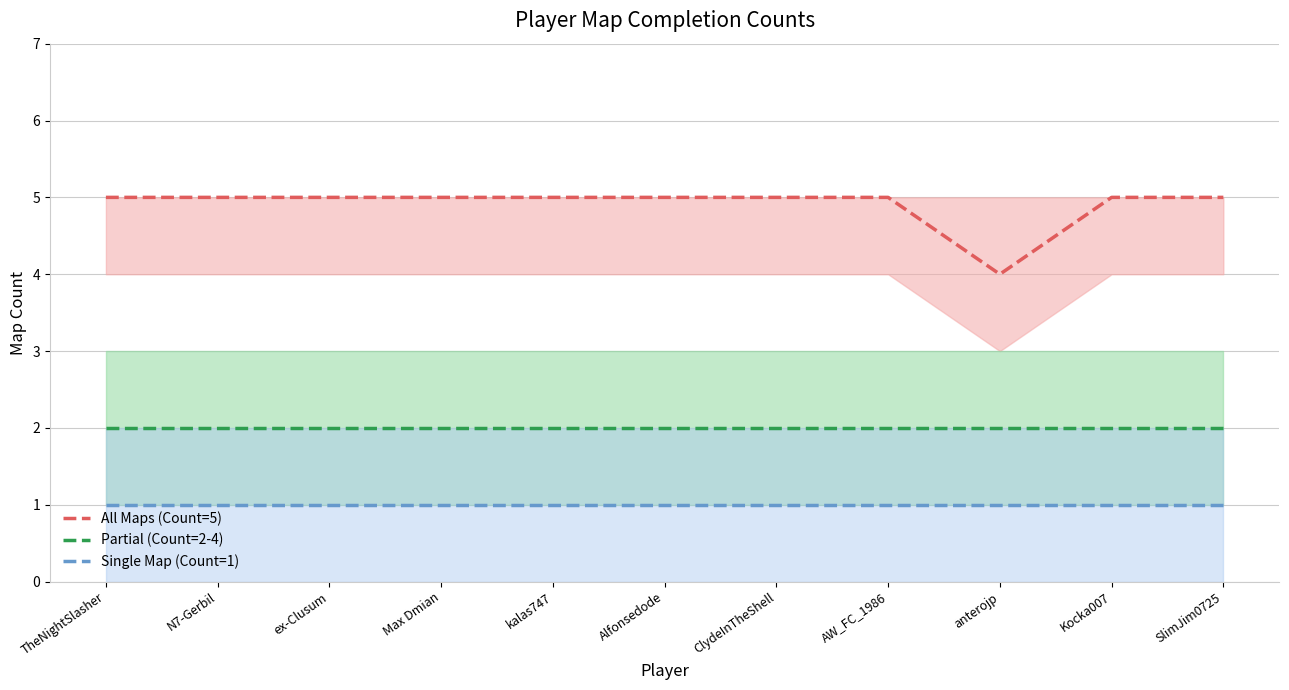

Which series has the widest spread of values?

All Maps (Count=5)